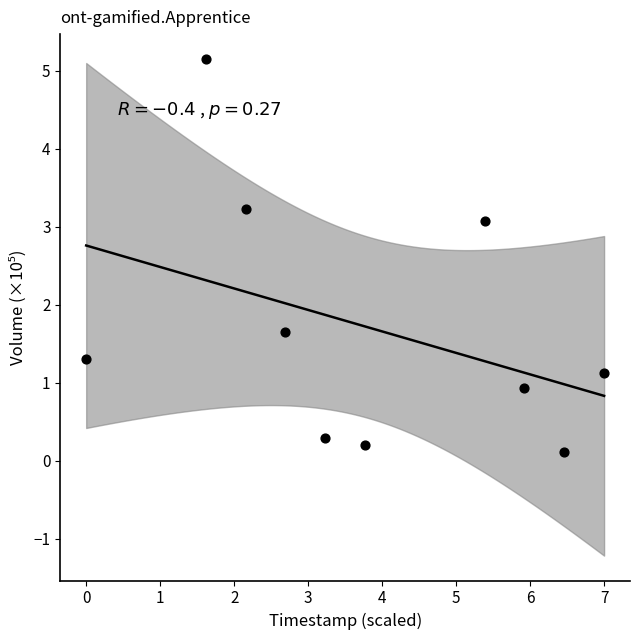

What Y value in the scatter plot is closest to 2?

1.7